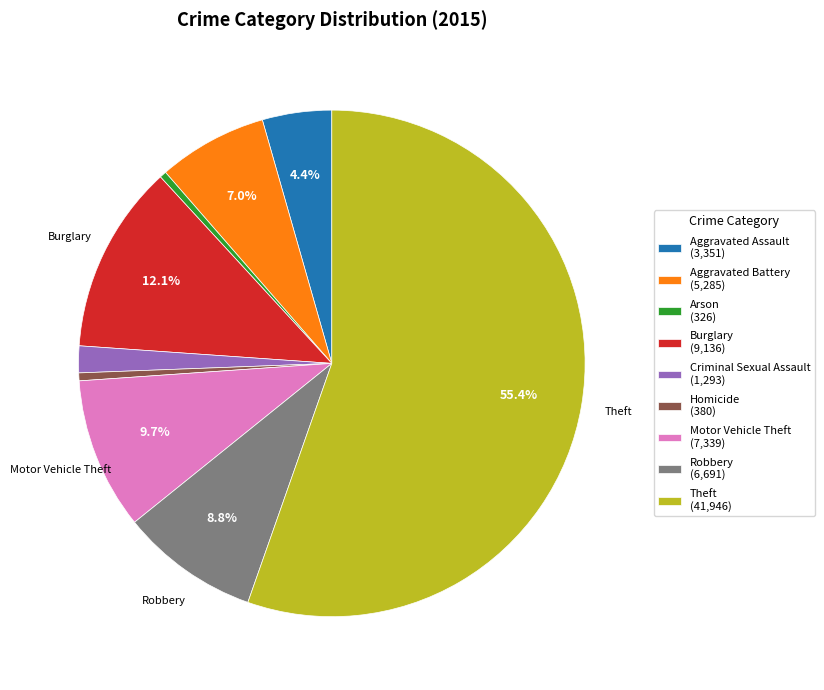

Does any single category account for the majority?

Yes